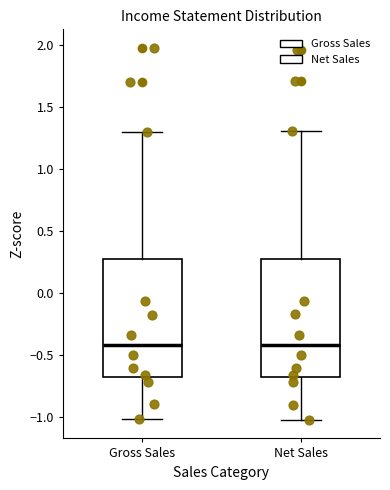

Reading left to right, read every box against the y-axis: the position of its median line, the range the box covers, and the ends of its whiskers. The values are not printed on the chart, so give them approximately, as read against the axis.

Gross Sales: median -0.40, box -0.65 to 0.25, whiskers -1.00 to 1.30
Net Sales: median -0.40, box -0.65 to 0.30, whiskers -1.00 to 1.30